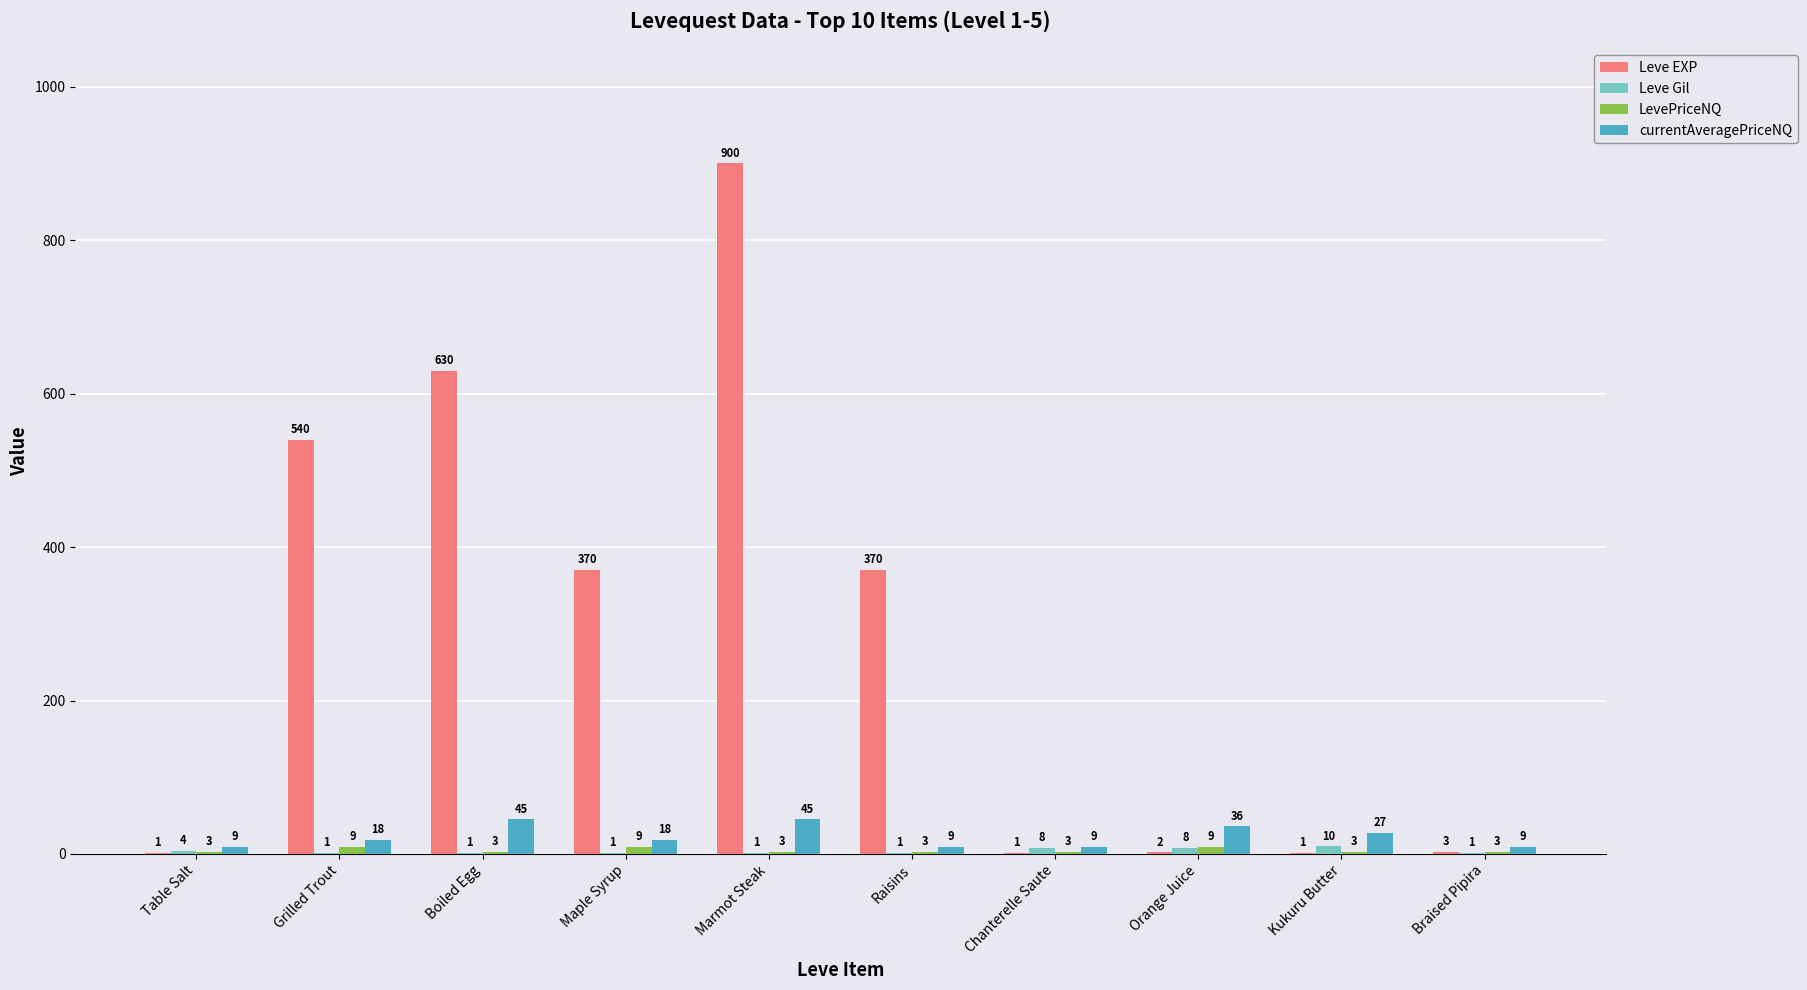

What is the sum of the currentAveragePriceNQ values at Braised Pipira and Maple Syrup?

27.0